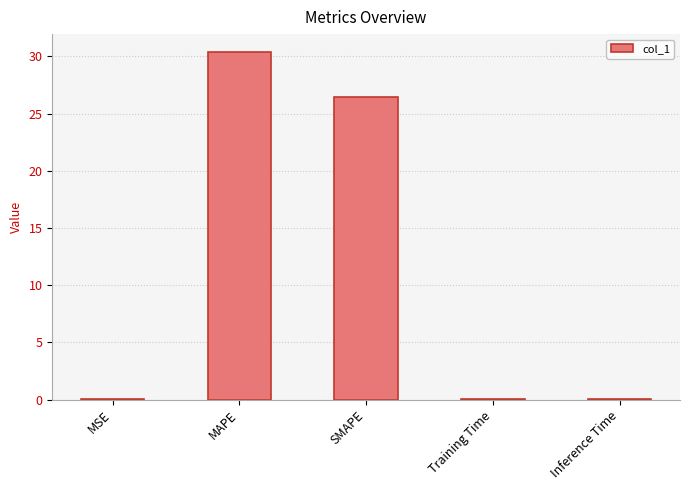

Which has a higher value, MAPE or Inference Time?

MAPE